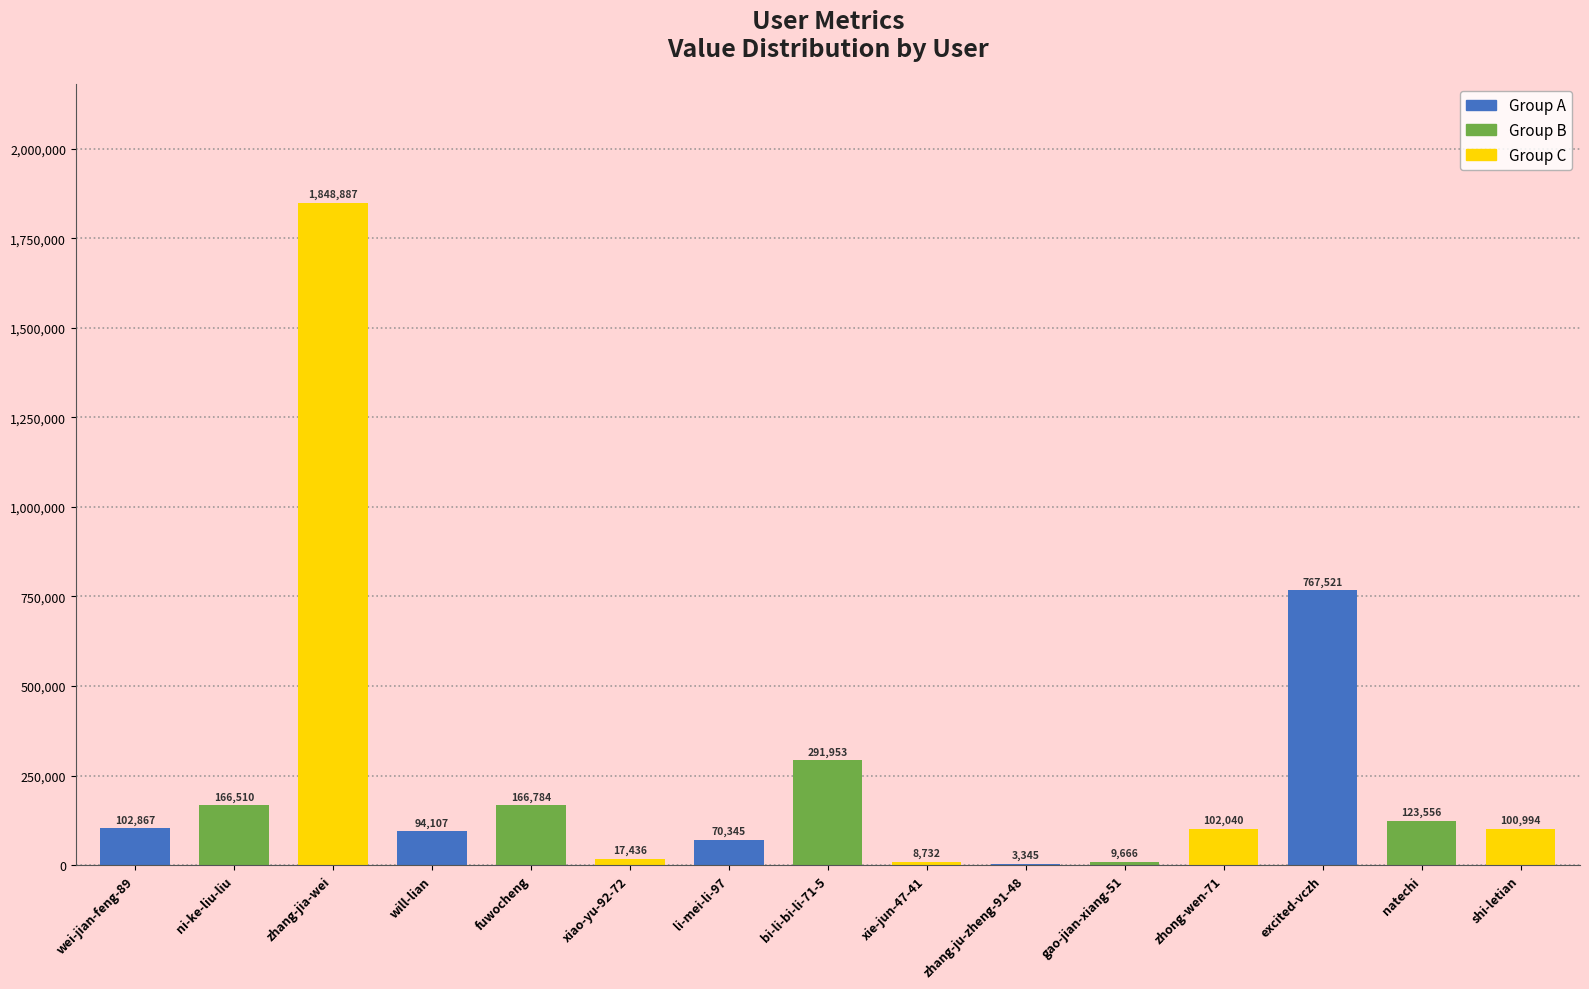

Count the number of categories in the chart.

15